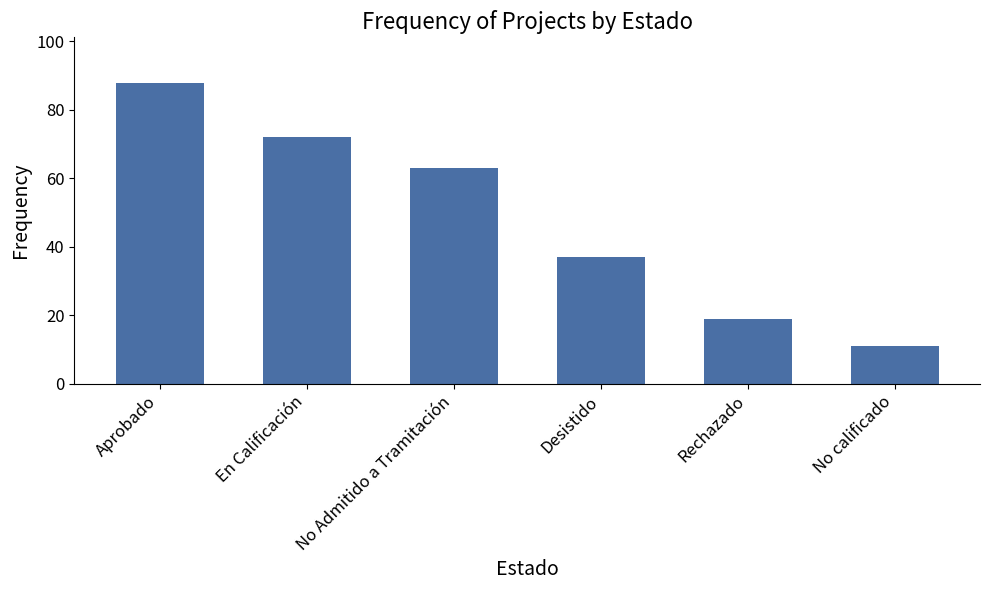

What is the sum of the values at Desistido and No Admitido a Tramitación?

100